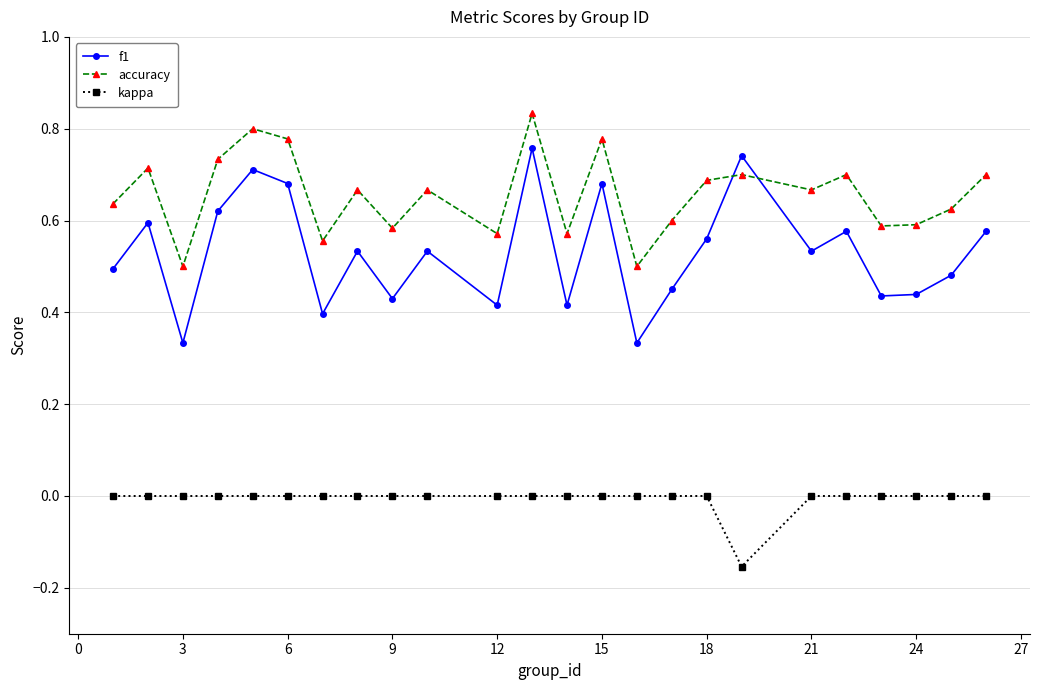

Rank the series by their maximum value, from lowest to highest.

kappa, f1, accuracy